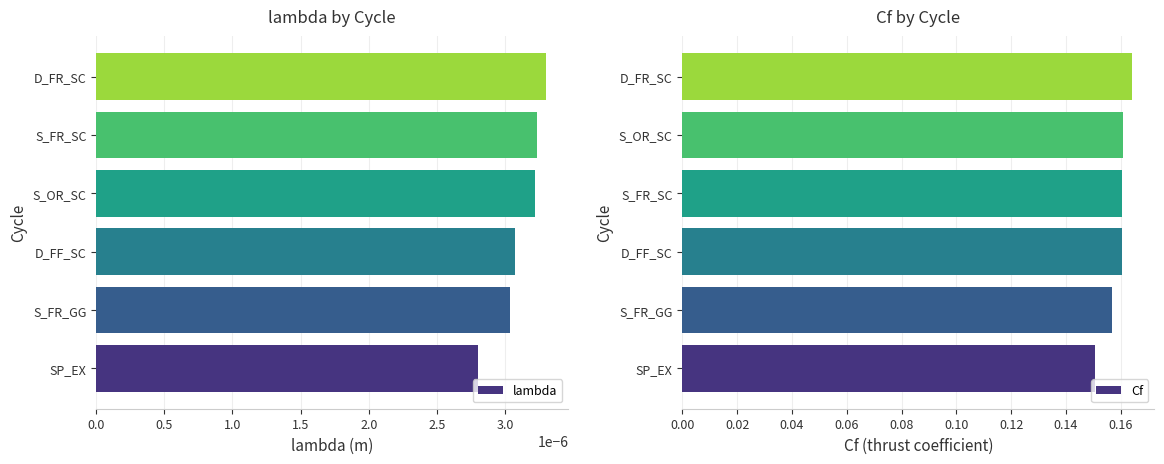

What are all the series names shown in the legend?

lambda, Cf